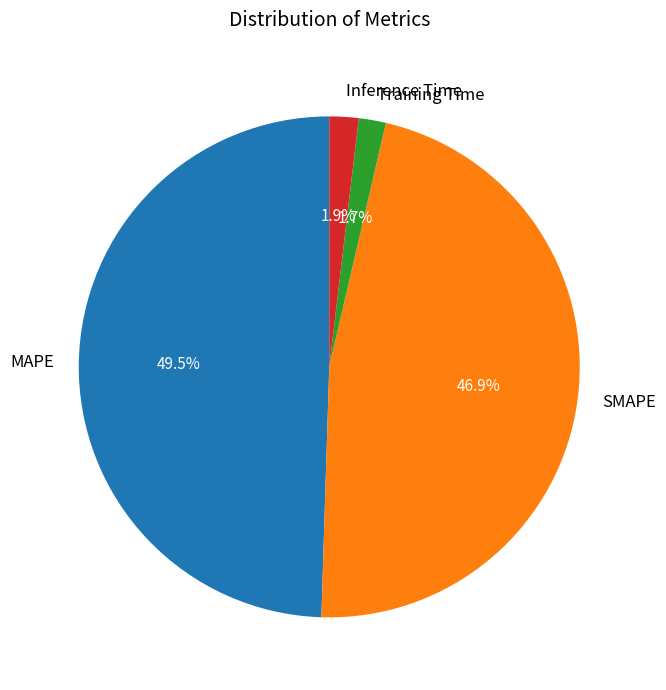

What percentage is the SMAPE slice, to the nearest percent?

47%